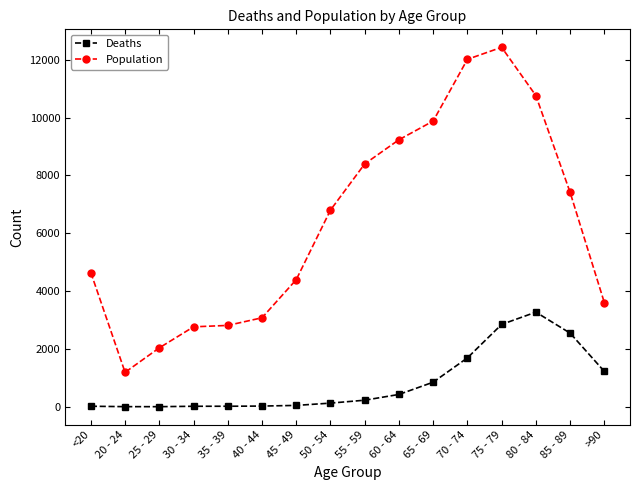

Between 55 - 59 and 65 - 69, which series saw the biggest shift?

Population